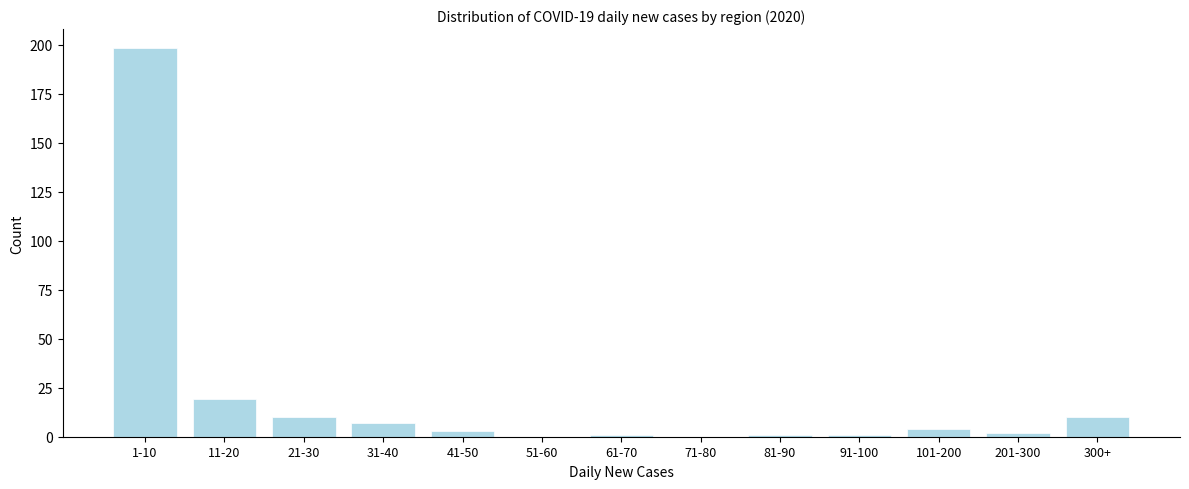

Reading left to right, extract all data points from this chart.

1-10=198	11-20=19	21-30=10	31-40=7	41-50=3	51-60=0	61-70=1	71-80=0	81-90=1	91-100=1	101-200=4	201-300=2	300+=10